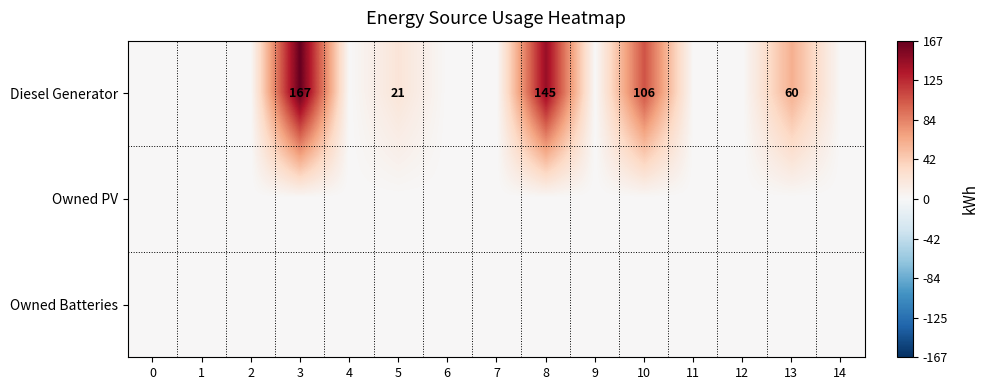

Is the value of Owned PV at 0 greater than the value of Diesel Generator at 7?

No